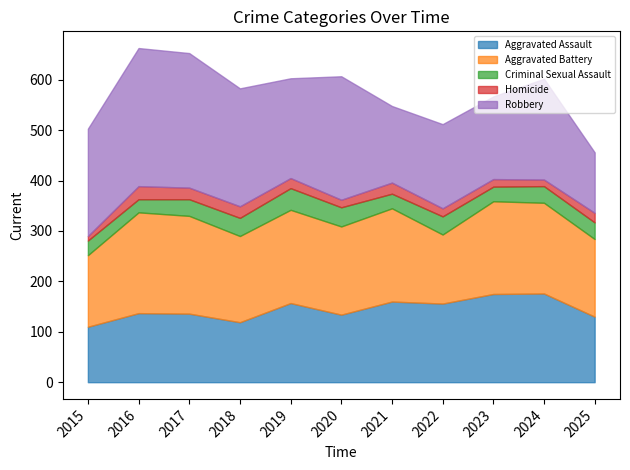

Between 2020 and 2021, which series saw the biggest shift?

Robbery